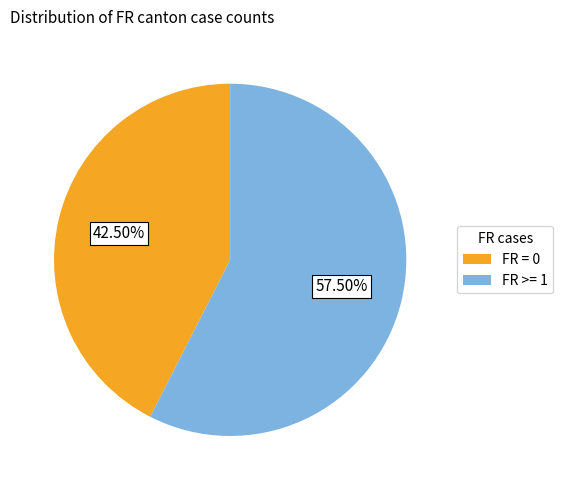

Do FR = 0 and FR >= 1 together represent more than half of the pie?

Yes